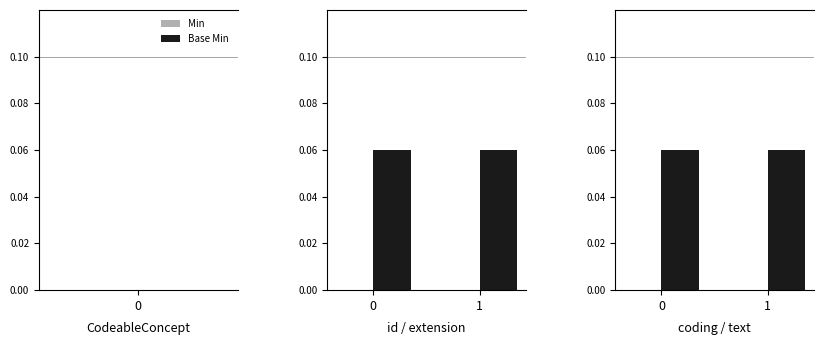

List the series in order of their overall mean, highest first.

Base Min, Min